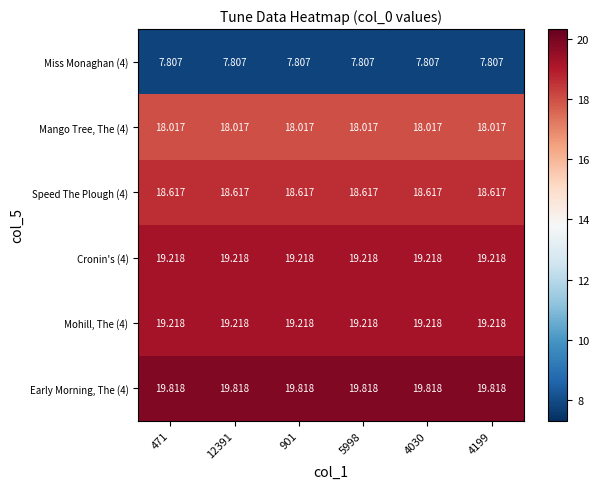

Is the value of Mango Tree, The (4) at 901 greater than the value of Miss Monaghan (4) at 4030?

Yes